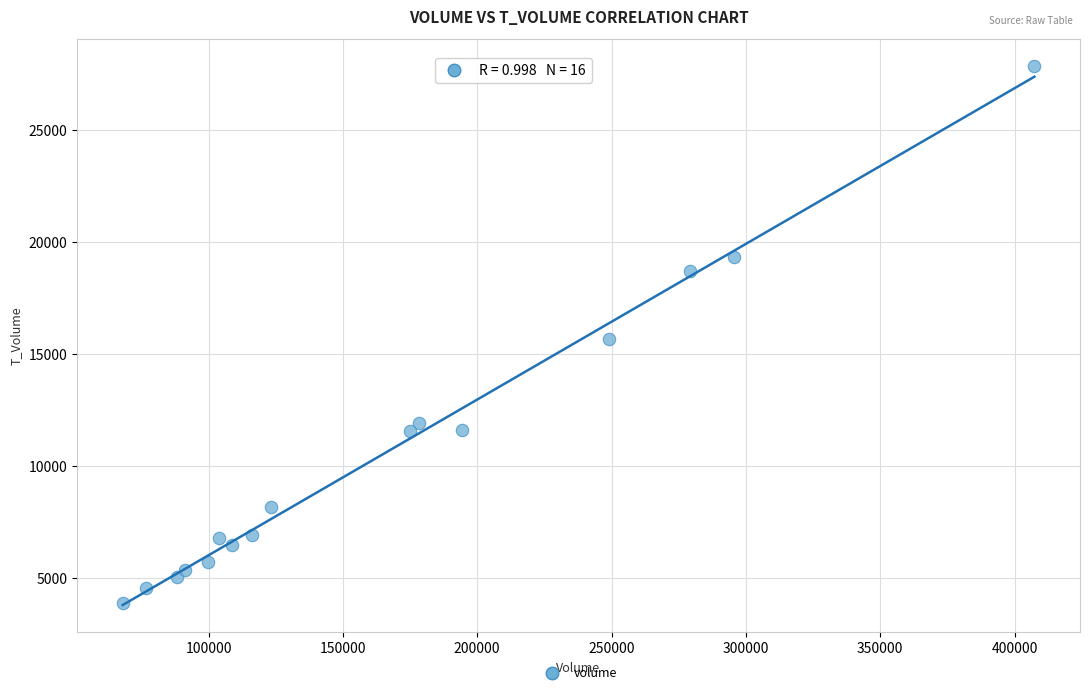

What is the range of Y values (max minus min)?

23955